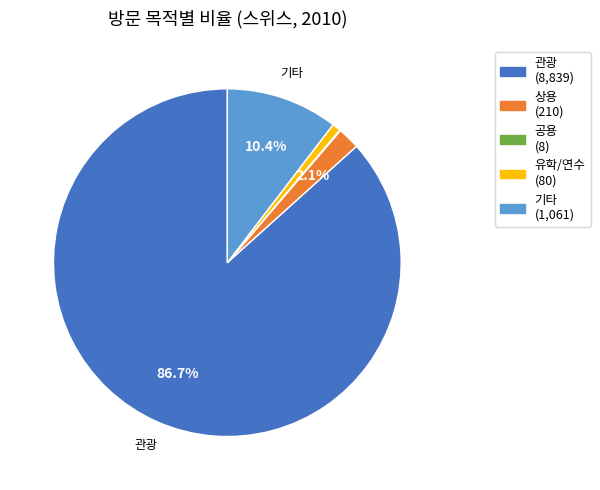

What is the largest slice in the pie chart?

관광